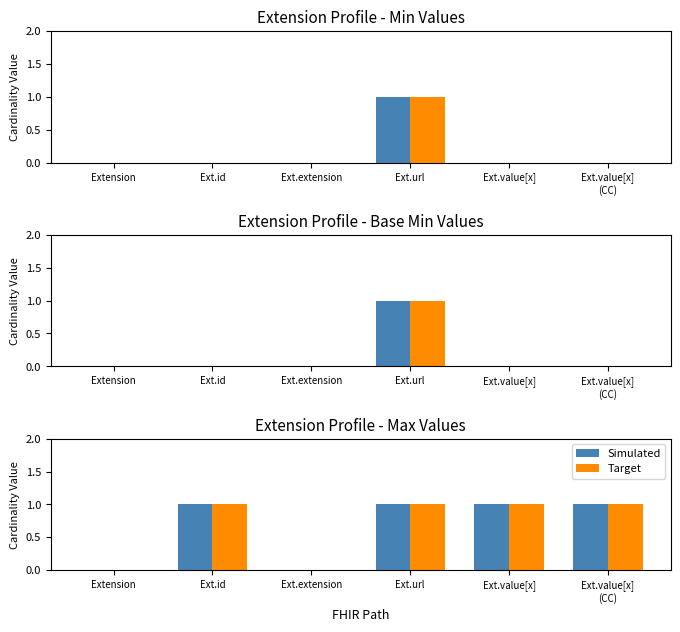

Which series changed the most between Ext.extension and Ext.value[x]
(CC)?

Simulated